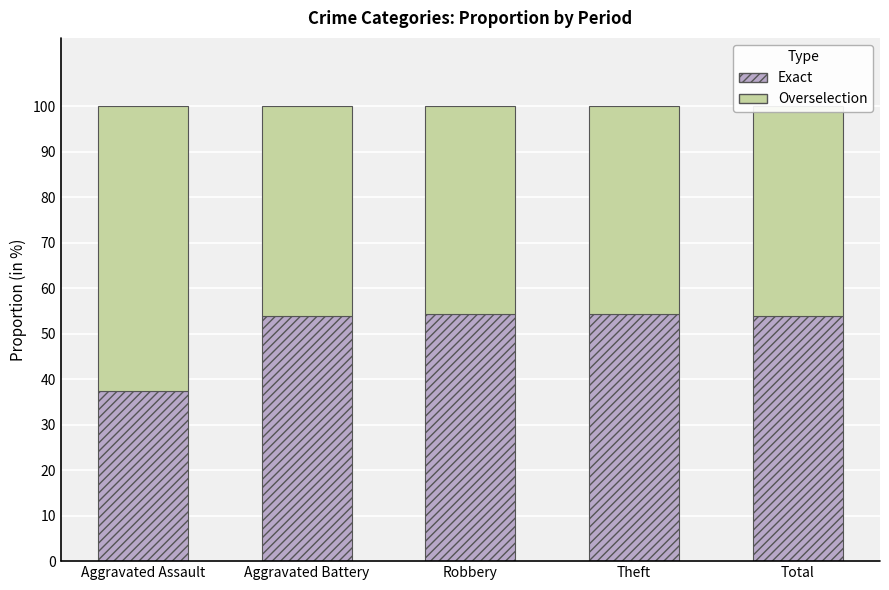

What is the sum of all Exact values?

253.6